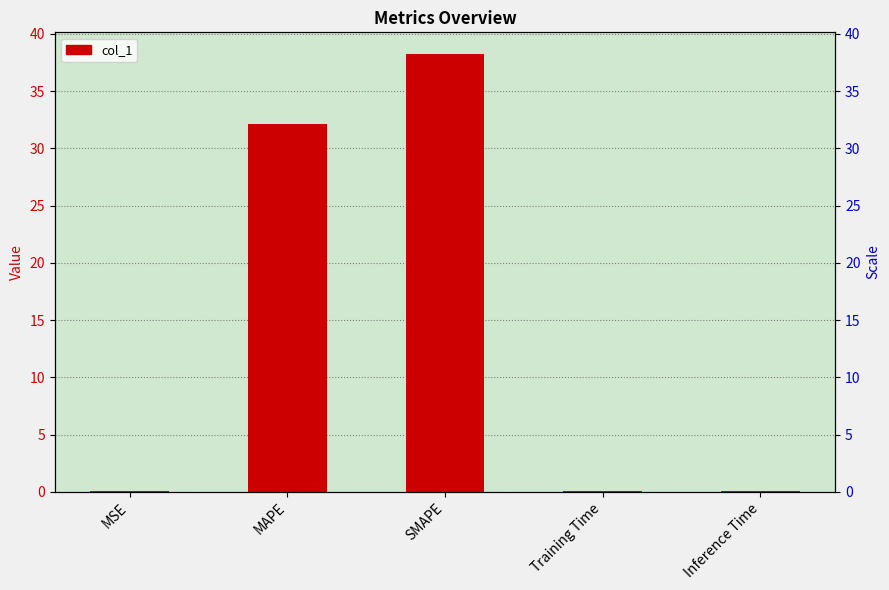

The value at Training Time is 0.1. True or false?

True